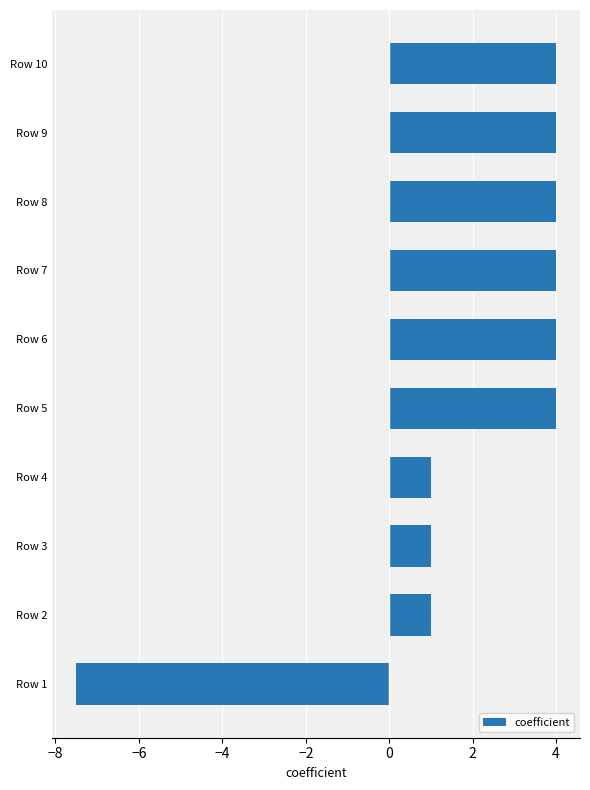

Is it true that the value at Row 4 is 1.0?

True